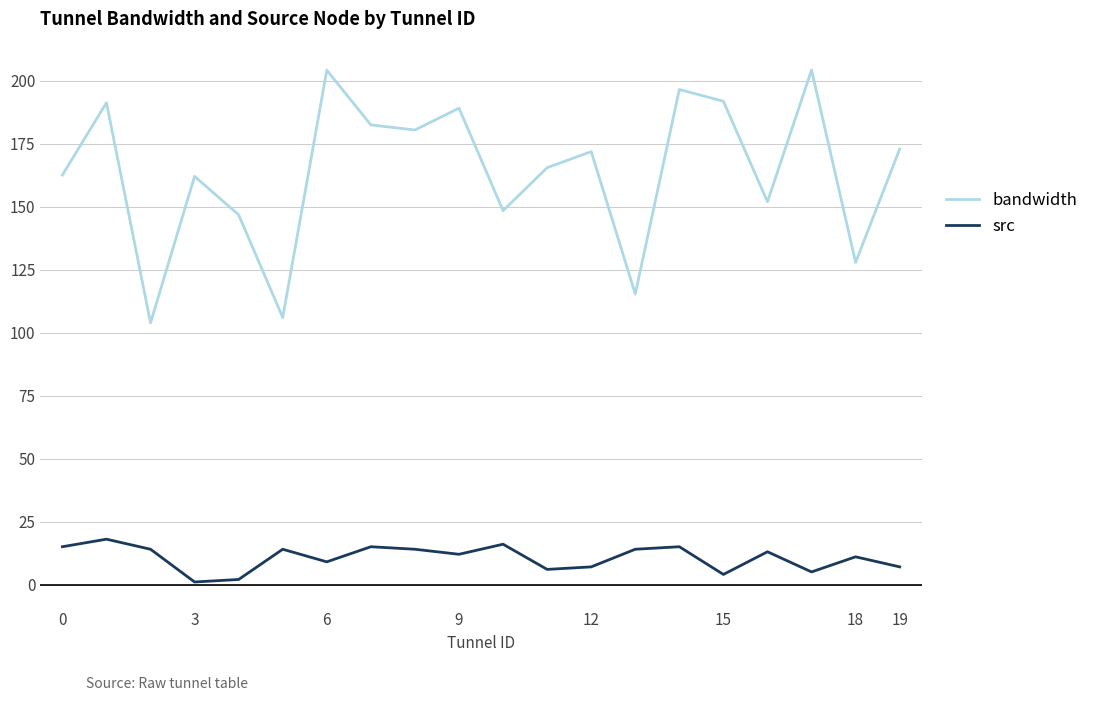

Rank the series by their average value, from highest to lowest.

bandwidth, src